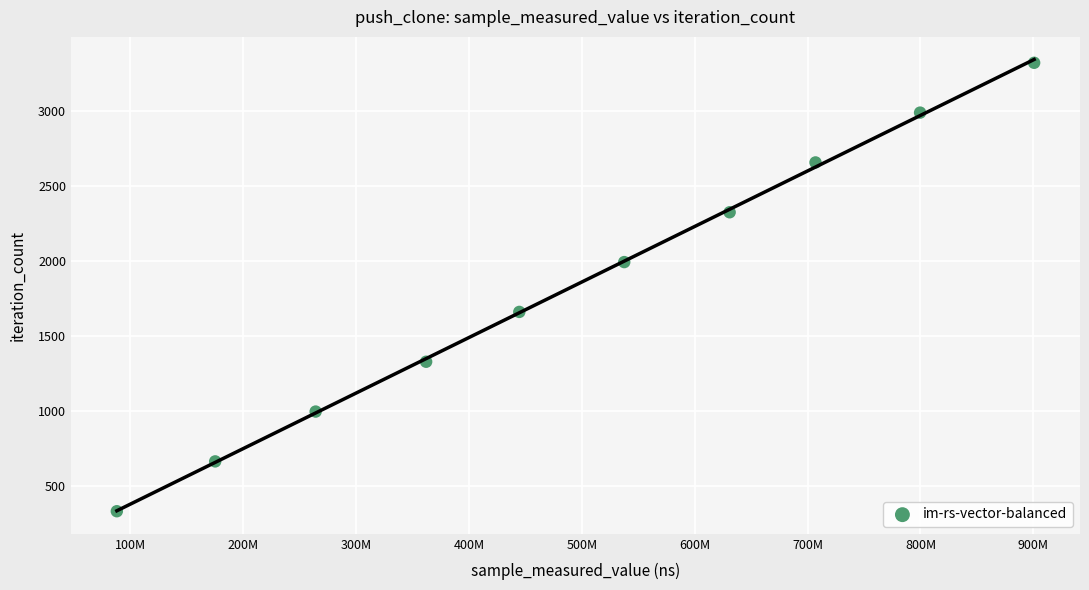

What is the range of Y values (max minus min)?

2988